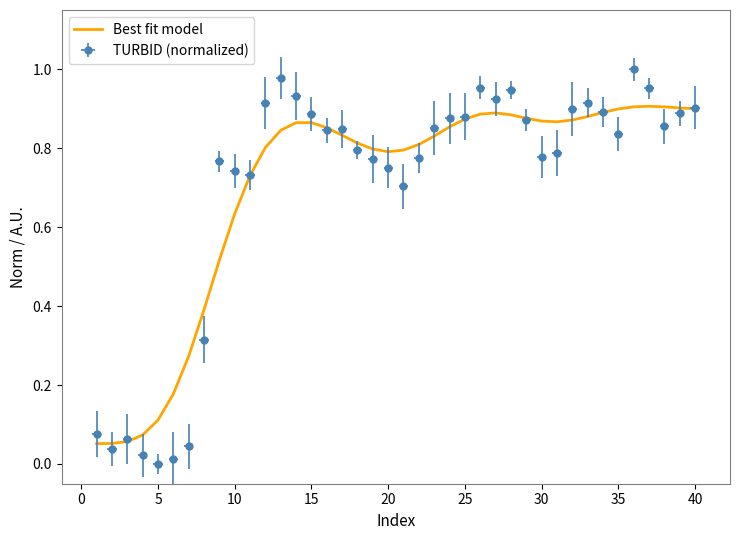

Reading right to left, list all the values displayed in this chart.

0.9	0.9	0.9	0.9	0.9	0.9	0.9	0.9	0.9	0.9	0.9	0.9	0.9	0.9	0.9	0.9	0.9	0.8	0.8	0.8	0.8	0.8	0.8	0.8	0.9	0.9	0.9	0.8	0.8	0.7	0.6	0.5	0.4	0.3	0.2	0.1	0.1	0.1	0.1	0.1